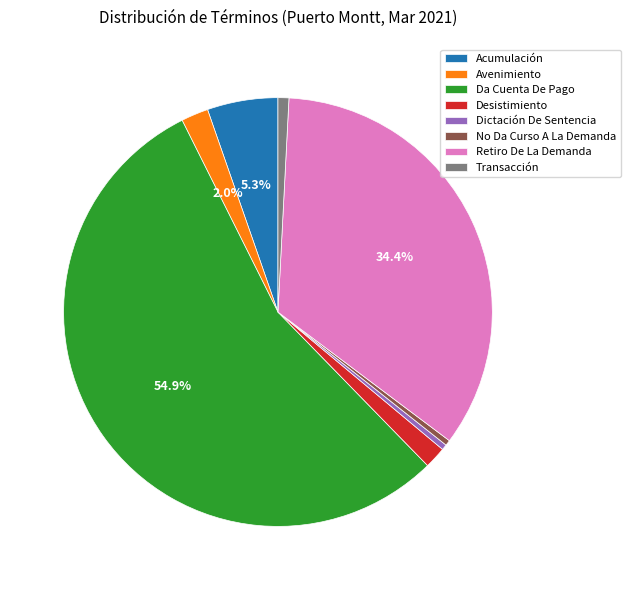

How many slices are in this pie chart?

8